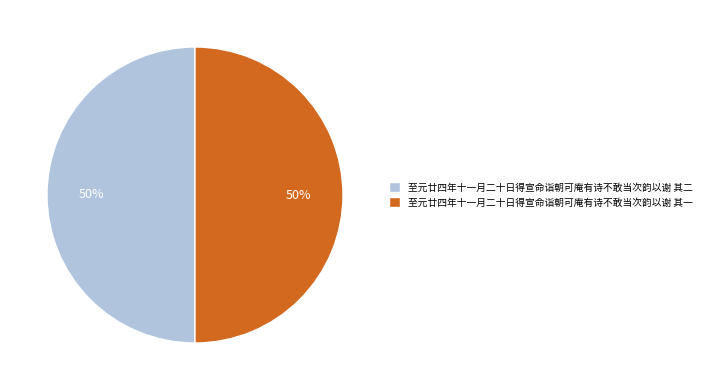

What is the ratio of the value at 至元廿四年十一月二十日得宣命诣朝可庵有诗不敢当次韵以谢 其二 to the value at 至元廿四年十一月二十日得宣命诣朝可庵有诗不敢当次韵以谢 其一?

1.0